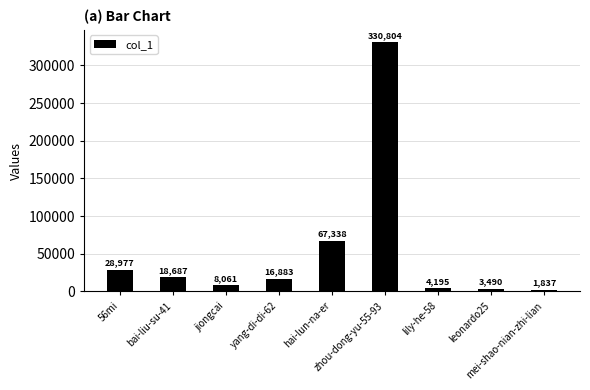

Count the number of categories in the chart.

9